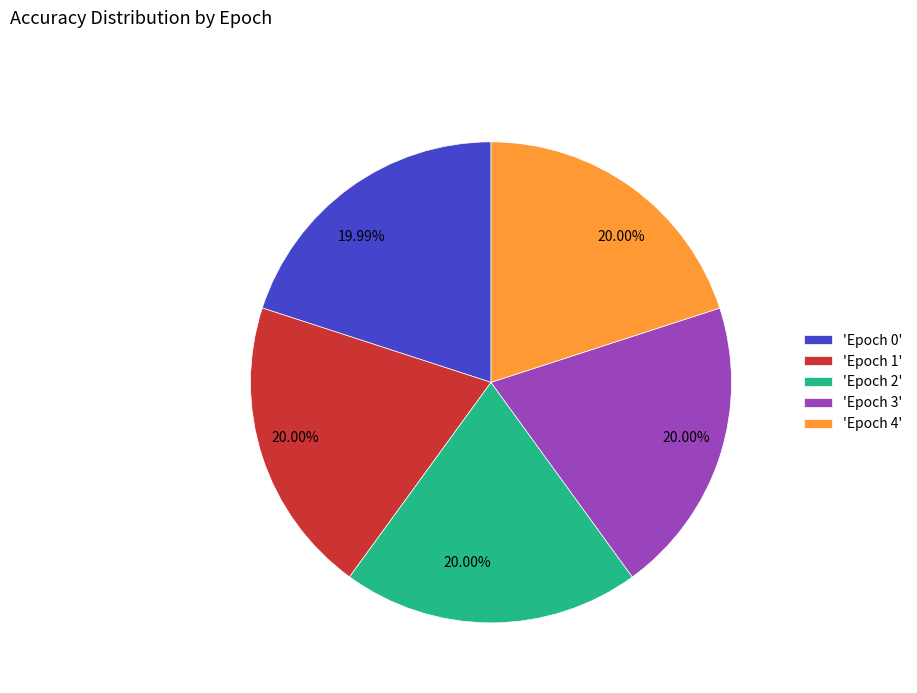

Does any single category account for the majority?

No